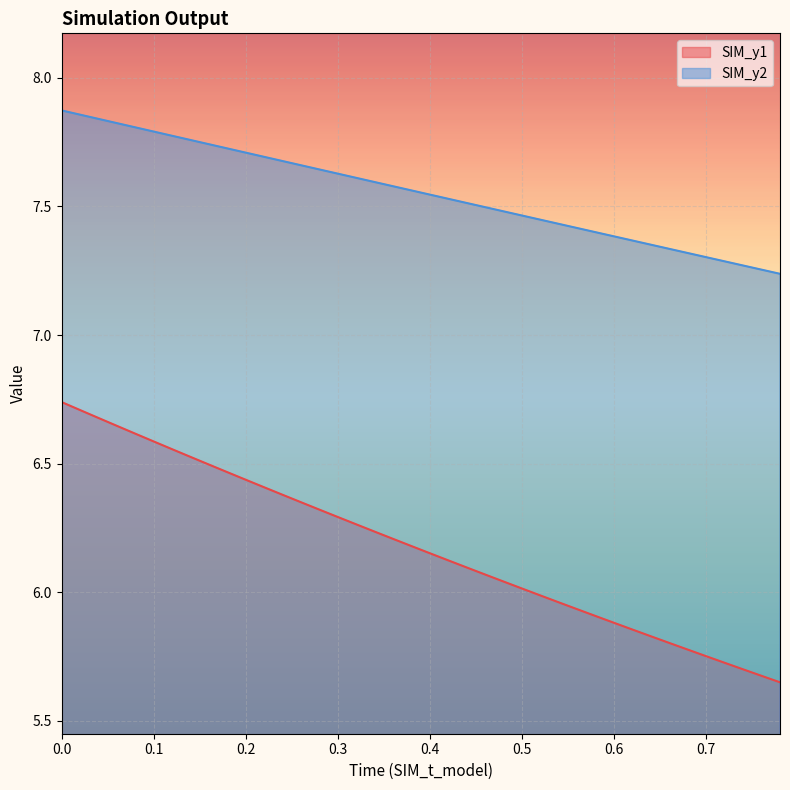

How many lines are shown in the chart?

2